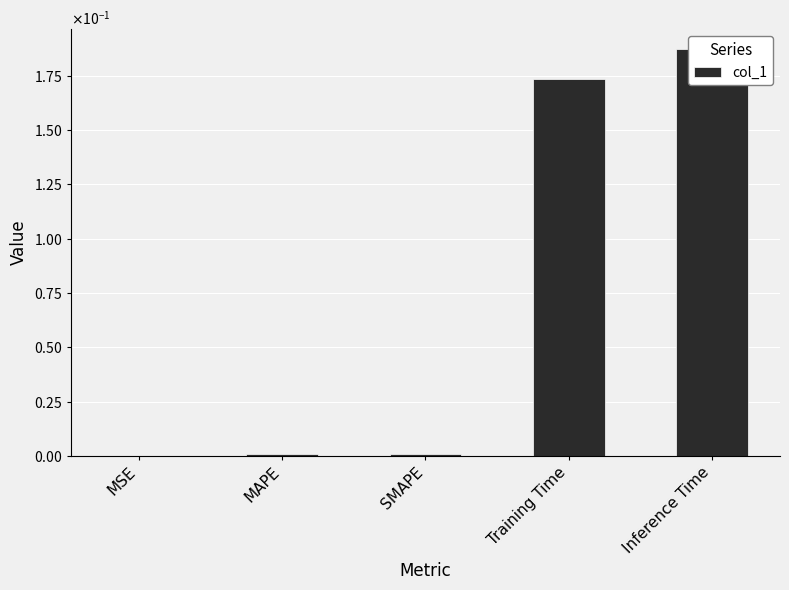

Reading right to left, what are all the values shown in this chart?

Inference Time=0.2	Training Time=0.2	SMAPE=0.0	MAPE=0.0	MSE=0.0